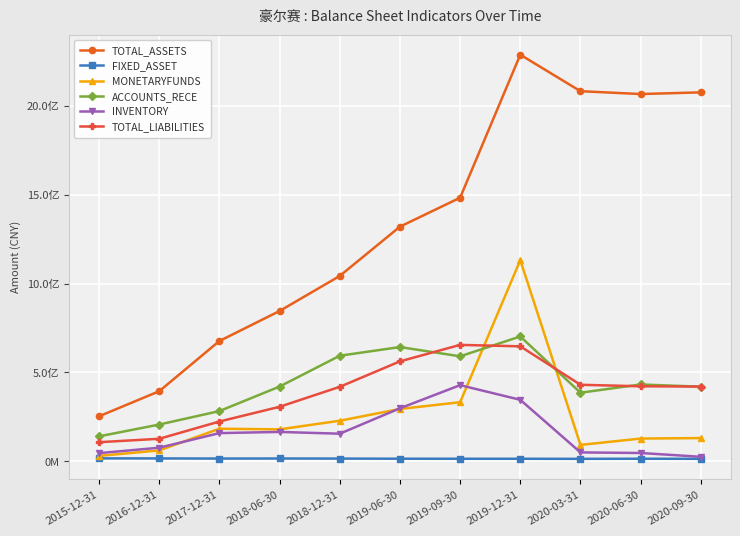

Reading left to right, transcribe all the data shown in this chart.

TOTAL_ASSETS: 253240842.4	394351856.6	676755855.5	845465483.4	1042642994.9	1319873878.8	1482683766.3	2287045879.4	2081844505.1	2065878776.4	2075296207.7
FIXED_ASSET: 16616580.8	16281627.6	15508973.4	15862051.2	15404152.6	14681757.0	14376564.8	14324151.9	13897924.2	14558044.9	14119104.2
MONETARYFUNDS: 30595853.9	61382556.3	183339223.7	179687778.2	228301647.3	294468680.1	332473446.9	1131477500.1	92343473.7	128051544.9	130697501.7
ACCOUNTS_RECE: 140477313.0	206842415.5	282590659.7	420486750.9	593925620.7	642737277.0	590597124.6	702315935.9	385901061.9	432239527.6	419789525.3
INVENTORY: 46014918.0	76576100.9	158720124.0	165329968.6	155341974.1	298304331.2	428353144.1	345989780.0	50111175.8	46821133.0	25461363.8
TOTAL_LIABILITIES: 107519004.6	126749497.3	223927892.2	306713227.2	419003328.7	562217651.5	654926761.4	646791542.6	430566414.7	422043173.1	420541460.3